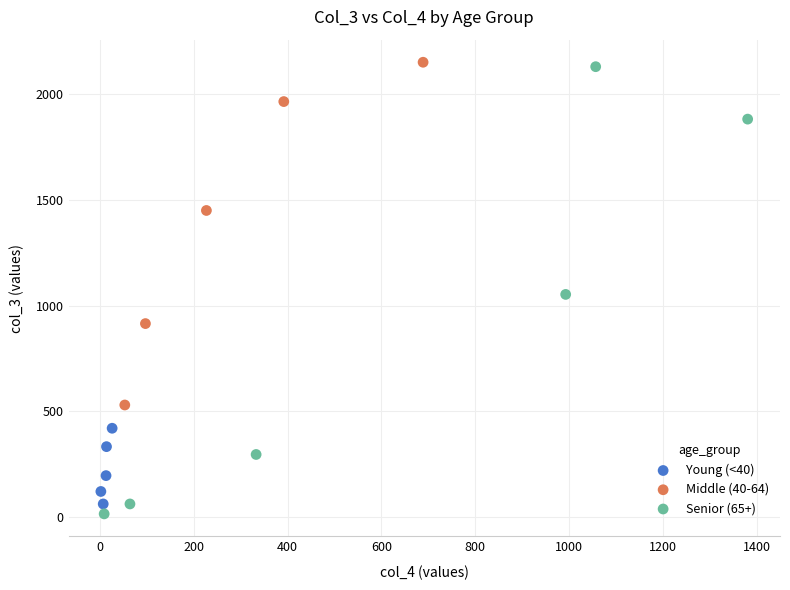

Which series has the widest spread of Y values?

Senior (65+)